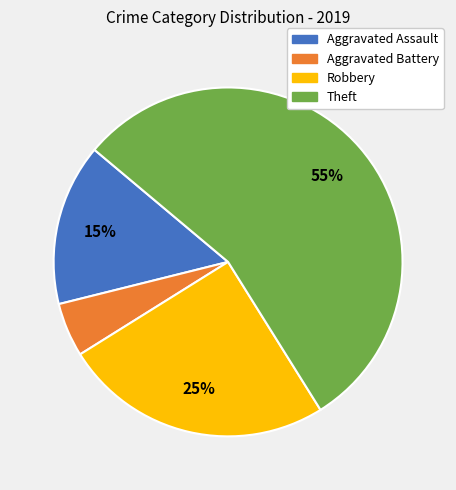

To the nearest percent, what is the difference between the largest and smallest slice percentages?

50%